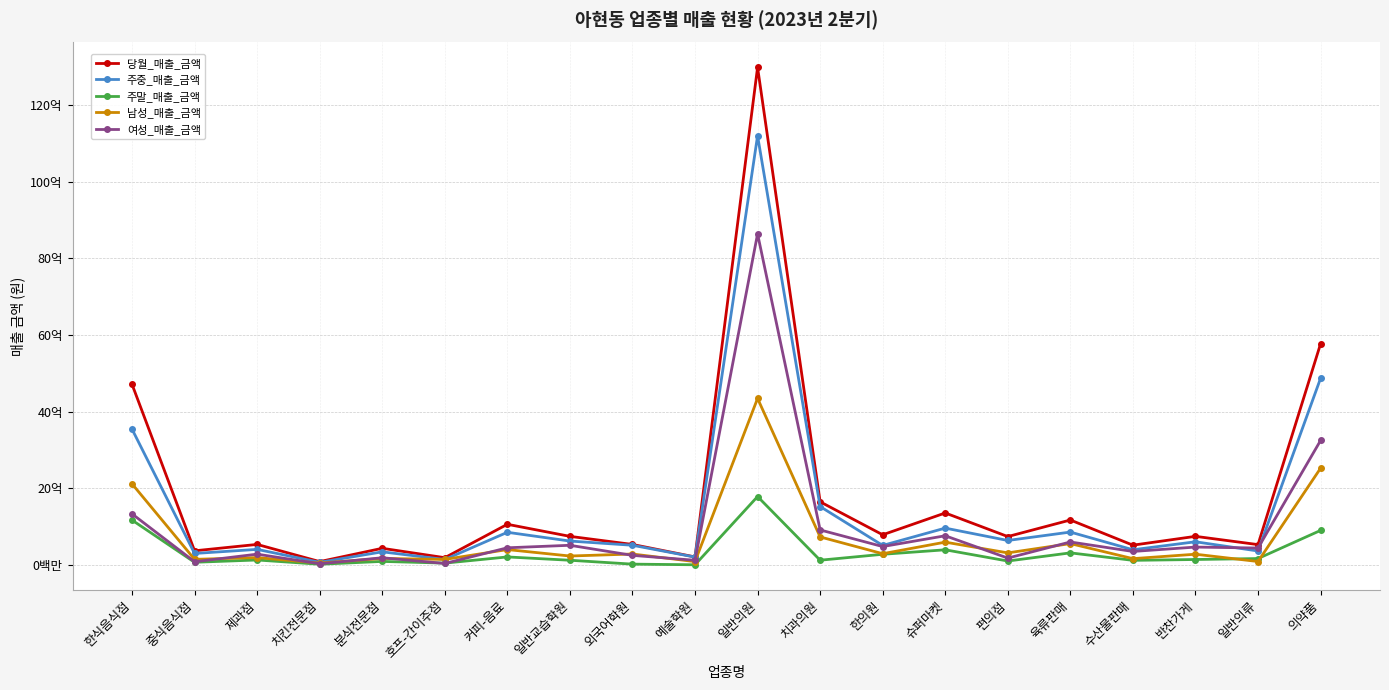

What is the approximate value of 주말_매출_금액 at 한식음식점, to the nearest 10?

1171061220